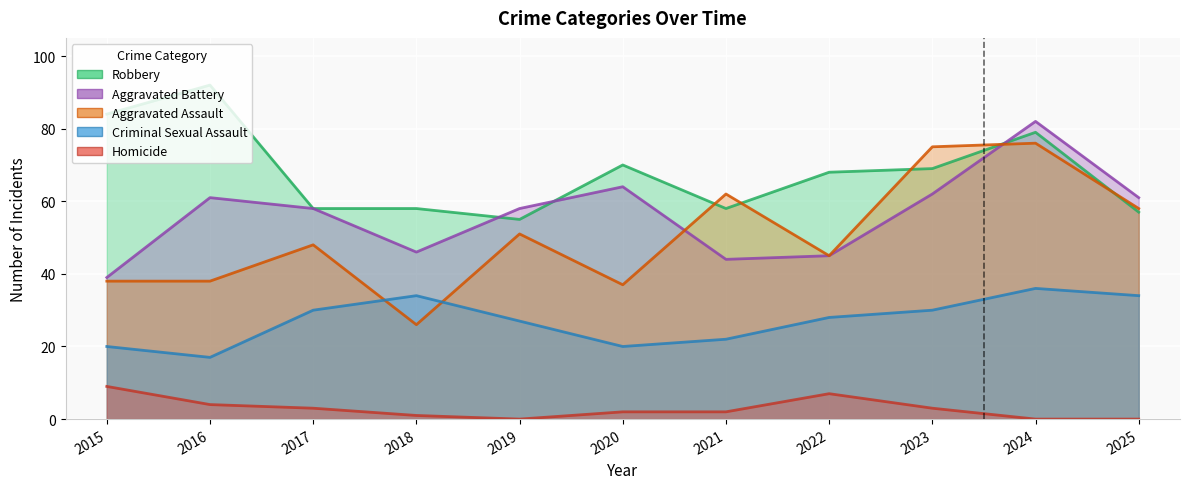

What is the total value across all series at 2015?

190